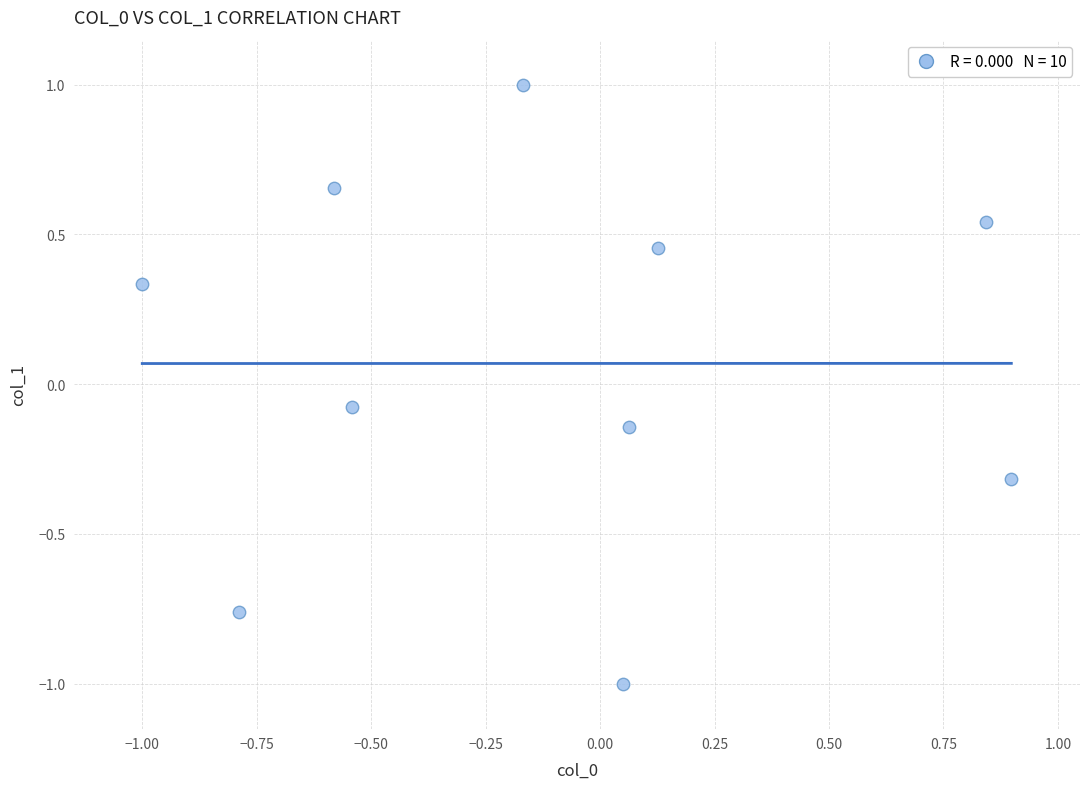

What is the range of X values (max minus min)?

1.9